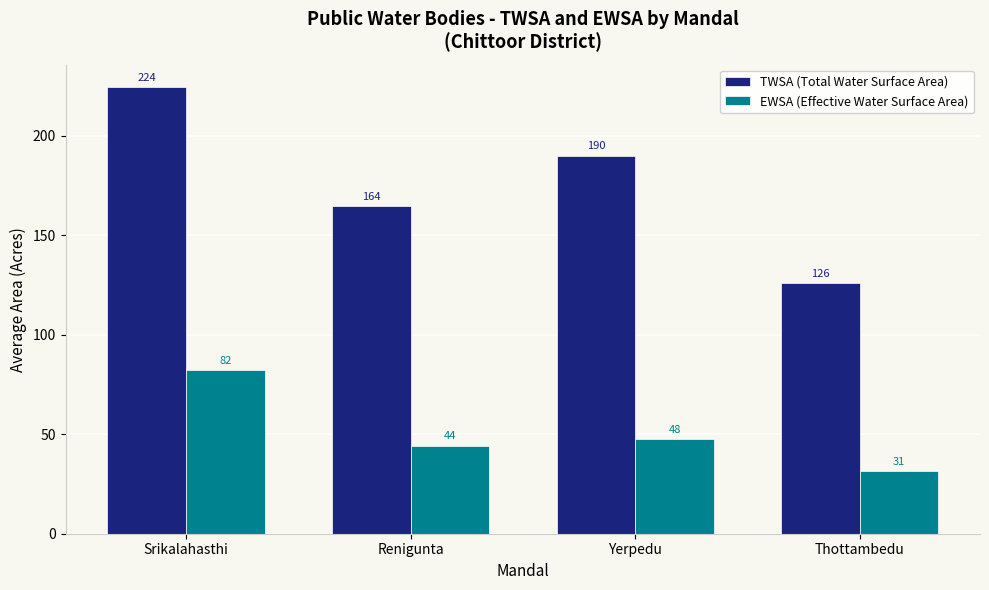

Which series has the largest range (max minus min)?

TWSA (Total Water Surface Area)